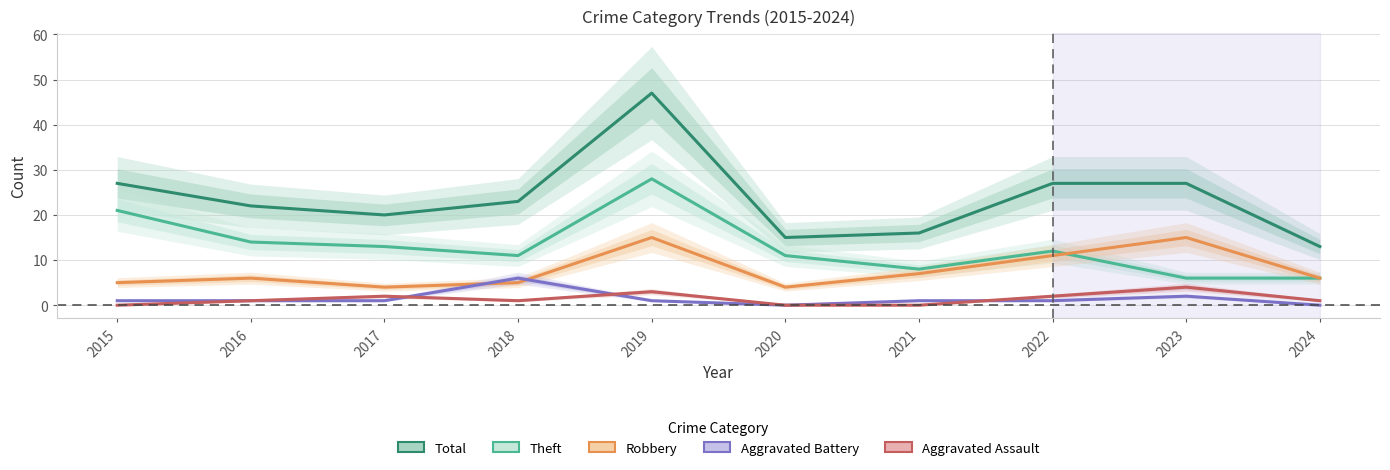

Reading left to right, transcribe all the data shown in this chart.

Total: 2015=27	2016=22	2017=20	2018=23	2019=47	2020=15	2021=16	2022=27	2023=27	2024=13
Theft: 2015=21	2016=14	2017=13	2018=11	2019=28	2020=11	2021=8	2022=12	2023=6	2024=6
Robbery: 2015=5	2016=6	2017=4	2018=5	2019=15	2020=4	2021=7	2022=11	2023=15	2024=6
Aggravated Battery: 2015=1	2016=1	2017=1	2018=6	2019=1	2020=0	2021=1	2022=1	2023=2	2024=0
Aggravated Assault: 2015=0	2016=1	2017=2	2018=1	2019=3	2020=0	2021=0	2022=2	2023=4	2024=1